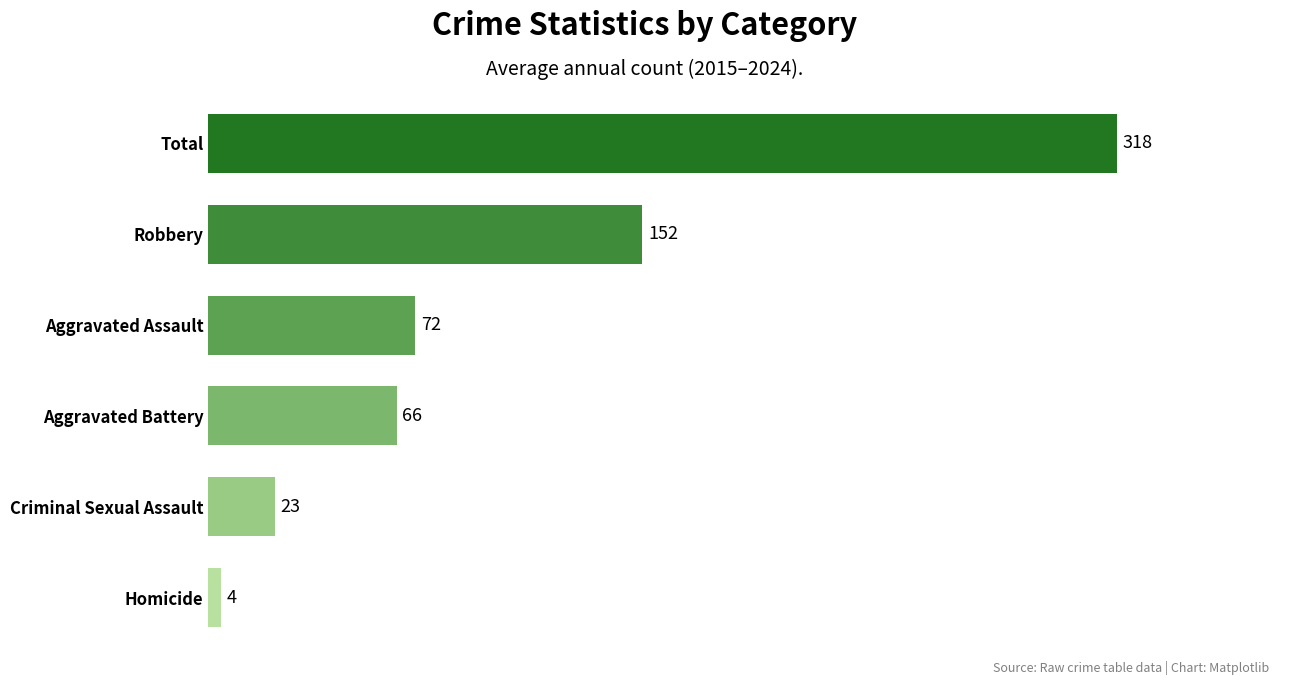

The chart shows a value of 23.3 at Criminal Sexual Assault. True or false?

True